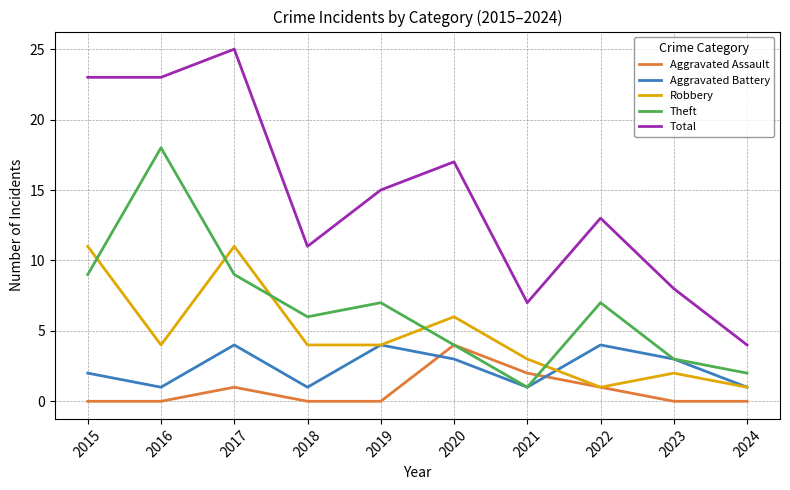

Does the chart display data point markers on the line(s)?

No